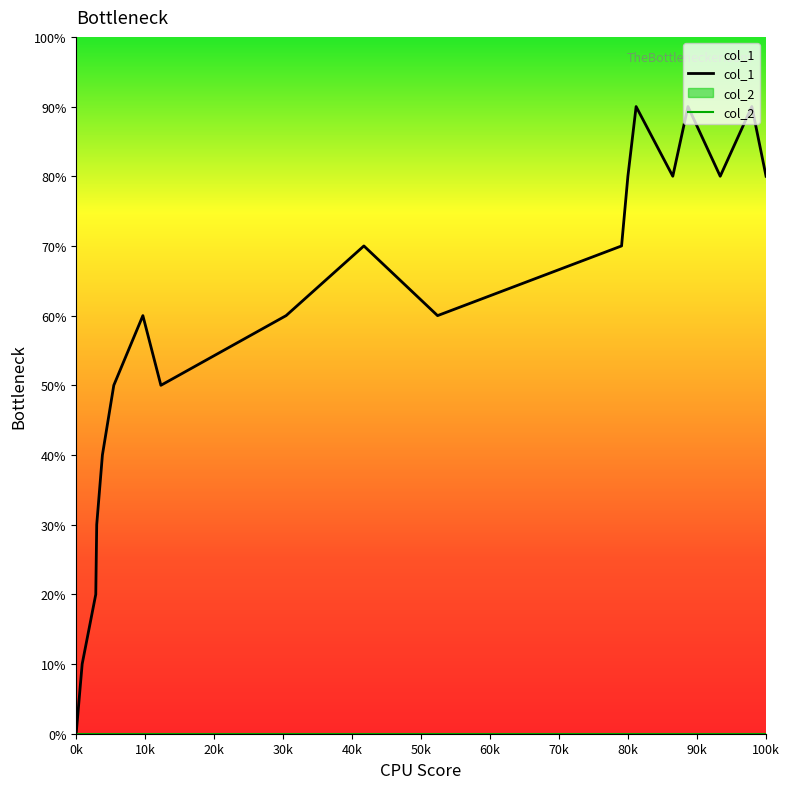

How many lines are shown in the chart?

1